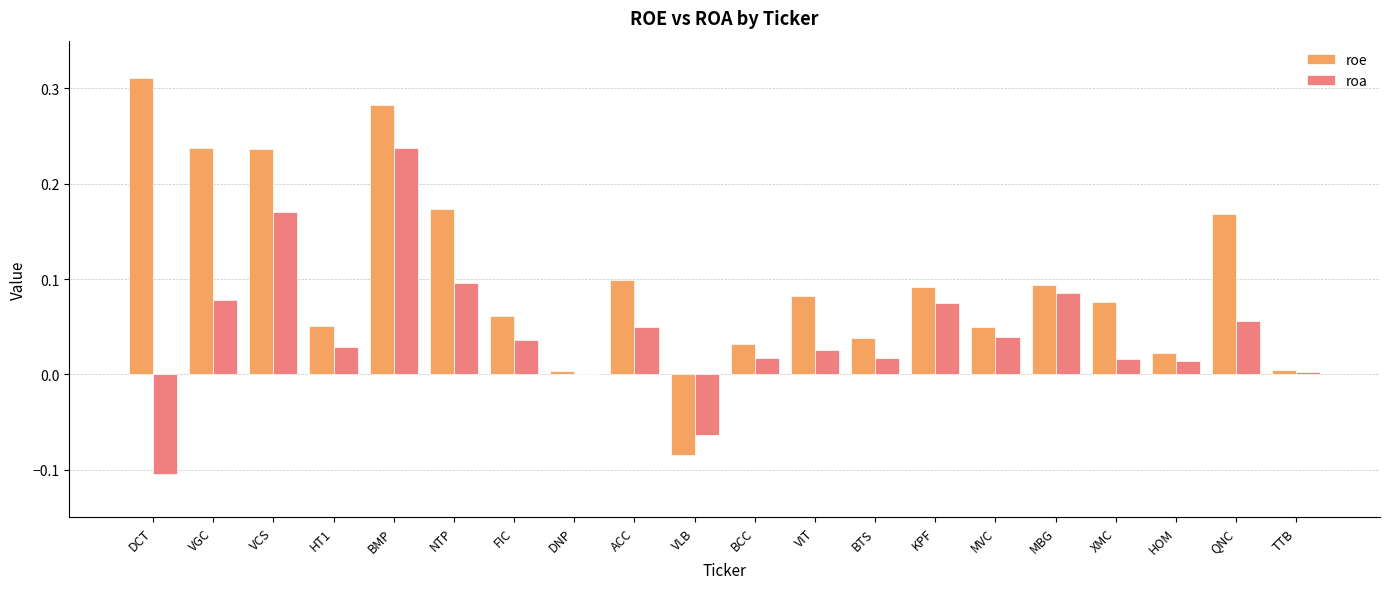

At which label does roa first exceed 0?

VGC